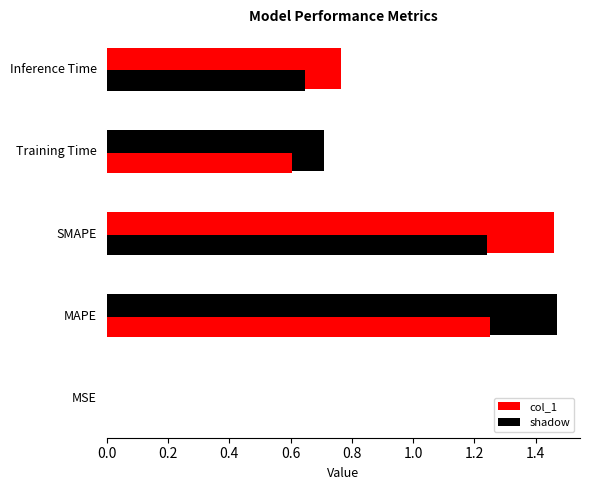

What is the average value?

0.9